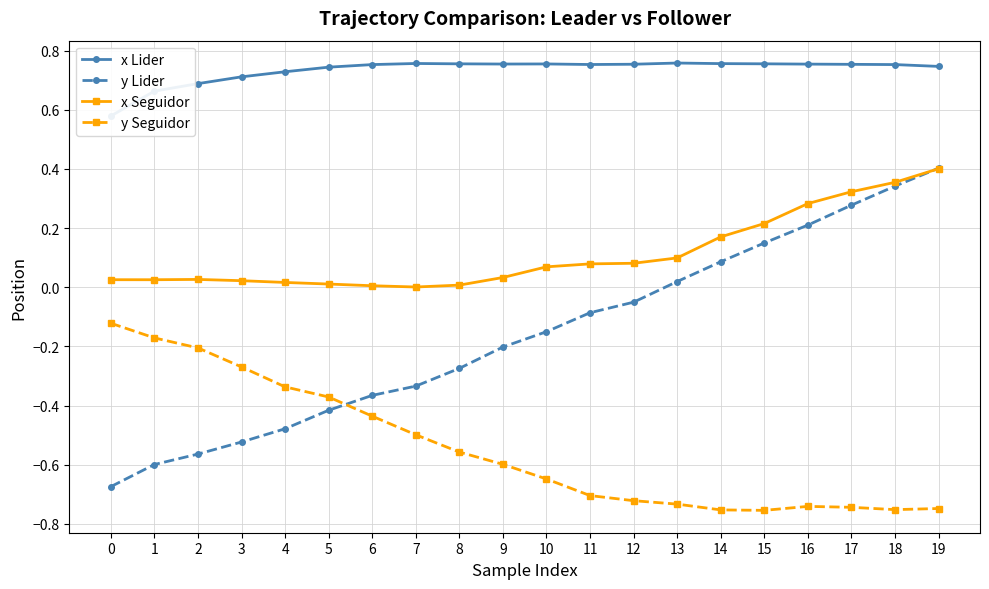

At which category is the sum across all series the highest?

19